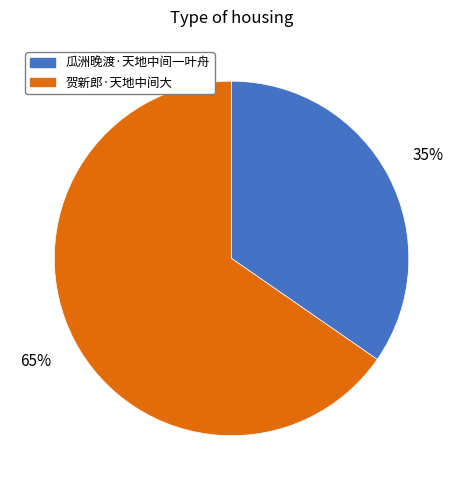

Is the sum of 贺新郎·天地中间大 and 瓜洲晚渡·天地中间一叶舟 greater than half?

Yes